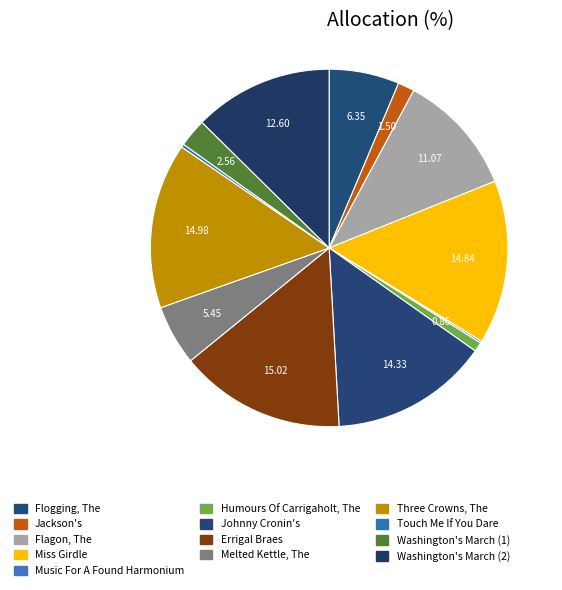

Combined, do Miss Girdle and Humours Of Carrigaholt, The account for over 50%?

No